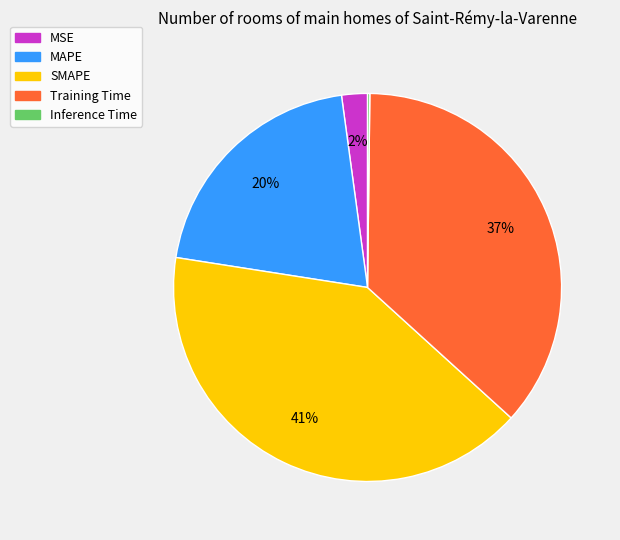

What is the largest slice in the pie chart?

SMAPE